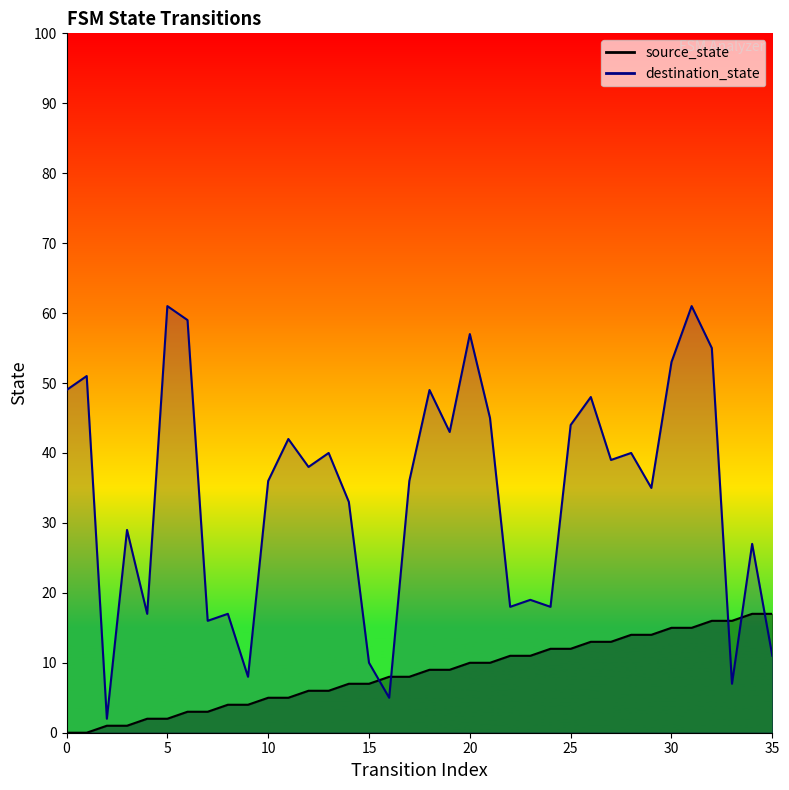

Does the chart have visible grid lines?

No